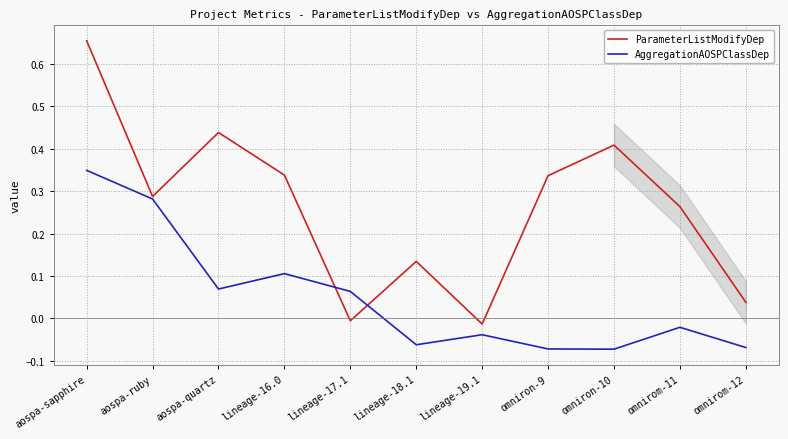

What are all the series names shown in the legend?

ParameterListModifyDep, AggregationAOSPClassDep